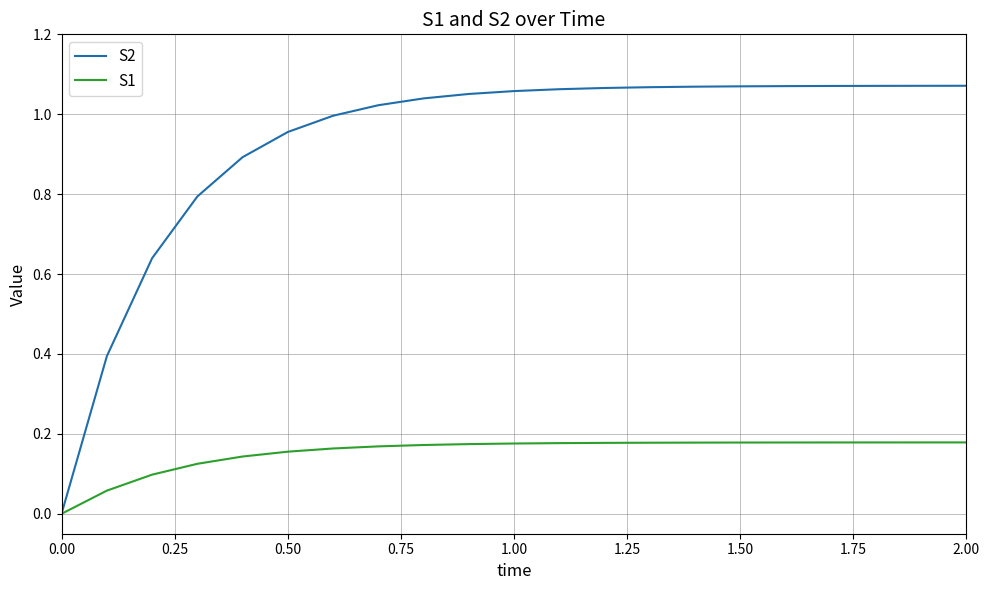

How many positive values does the S1 series have?

20